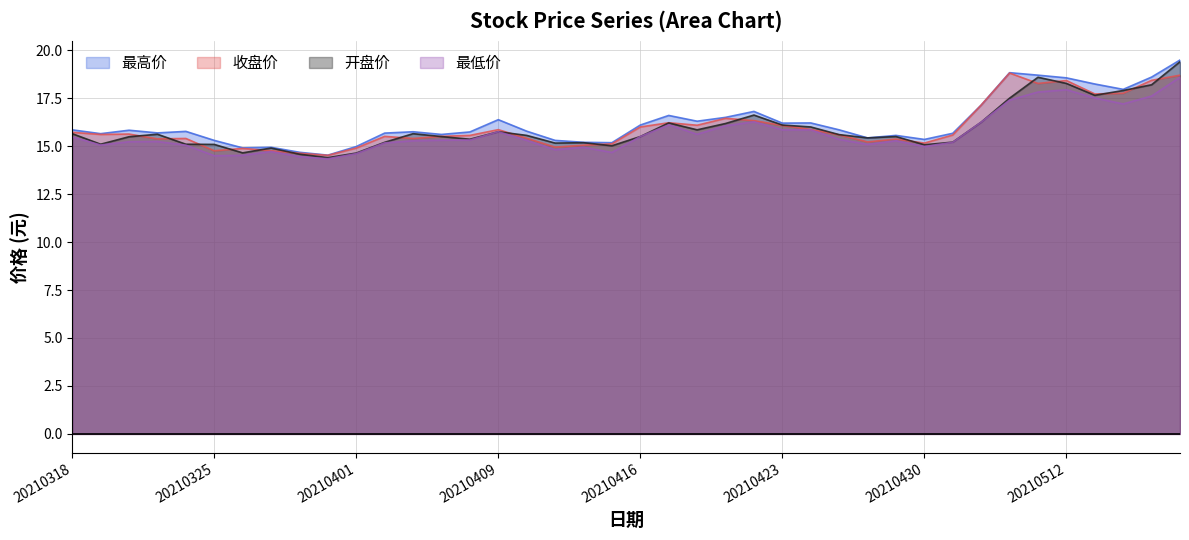

The 收盘价 series shows 26.9 at 20210413. True or false?

False